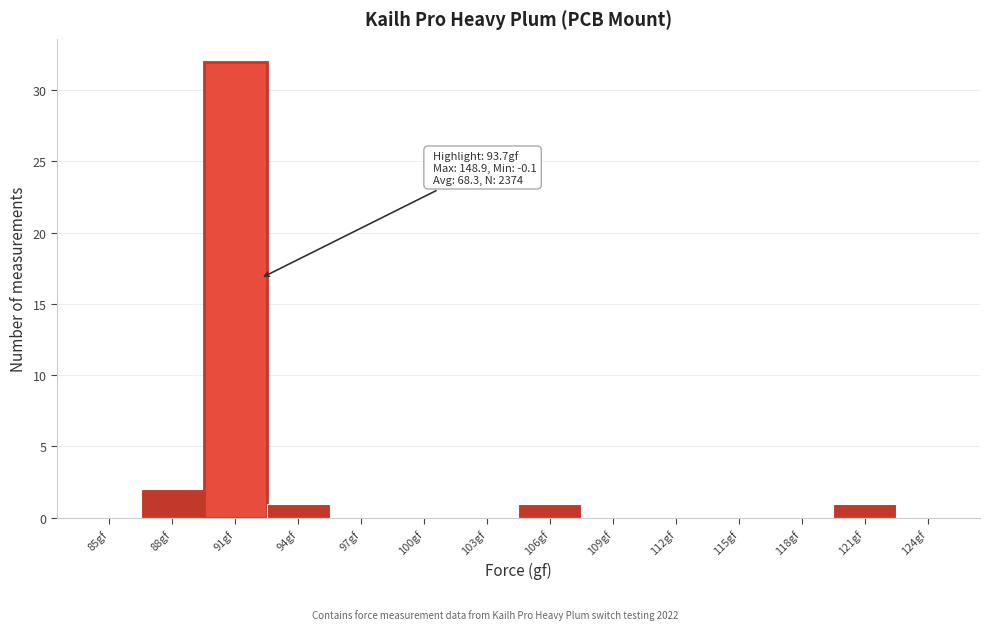

Reading left to right, what are all the values shown in this chart?

85gf=0	88gf=2	91gf=32	94gf=1	97gf=0	100gf=0	103gf=0	106gf=1	109gf=0	112gf=0	115gf=0	118gf=0	121gf=1	124gf=0